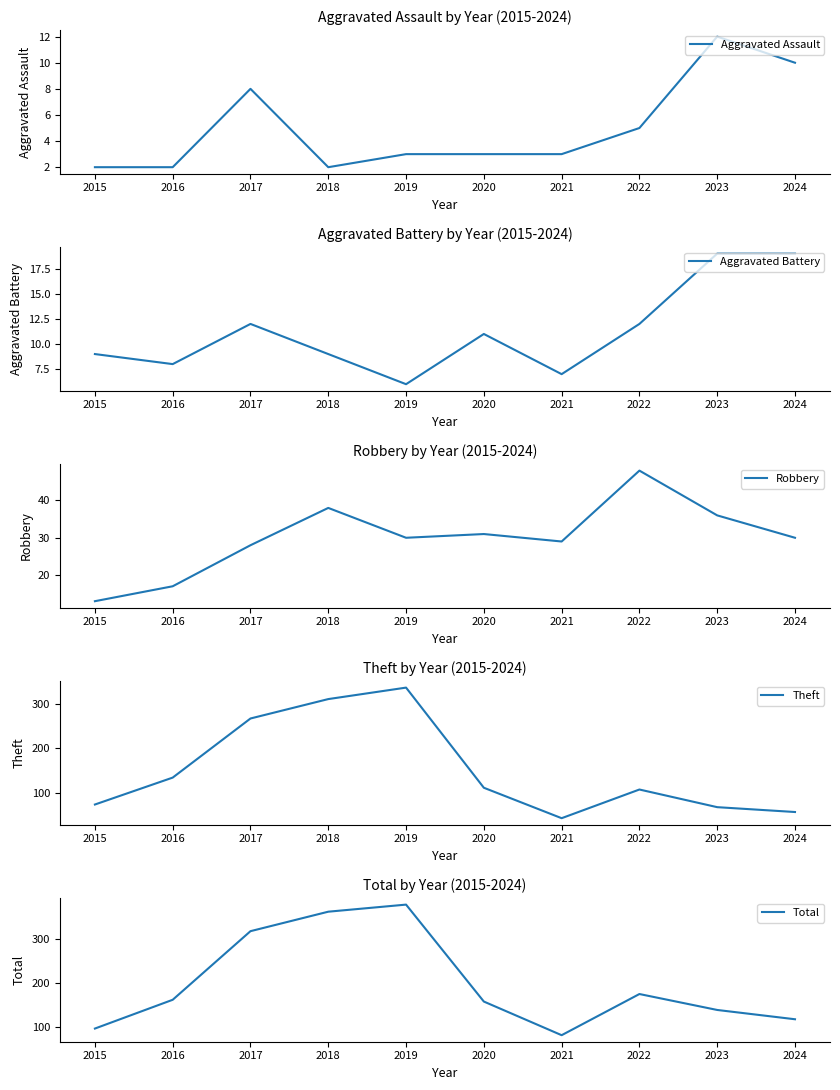

At which category is the sum across all series the highest?

2019